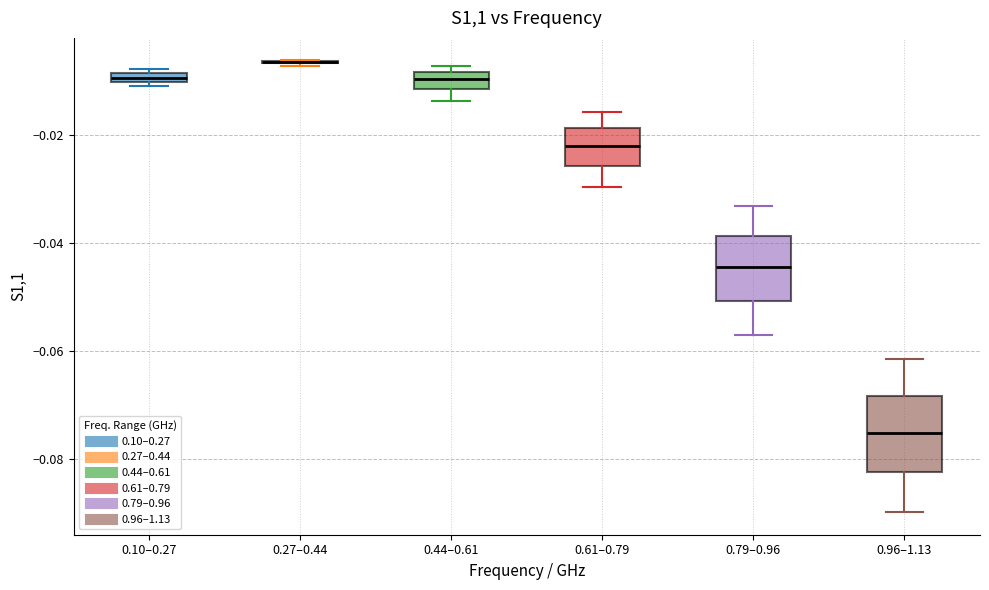

Where does the upper whisker of the box for 0.96–1.13 end on the y-axis? The values are not printed on the chart, so give them approximately, as read against the axis.

-0.062